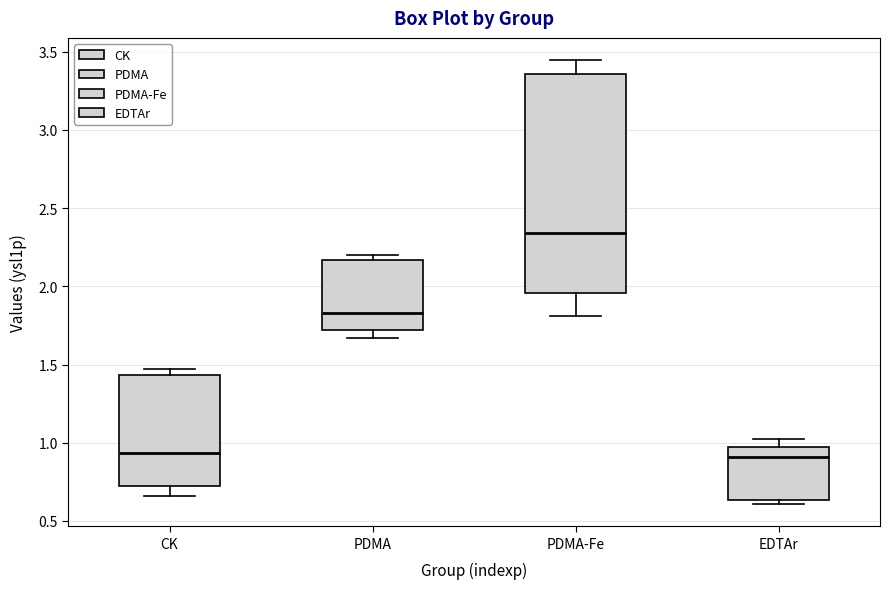

Where does the lower whisker of the box for PDMA-Fe end on the y-axis? The values are not printed on the chart, so give them approximately, as read against the axis.

1.80